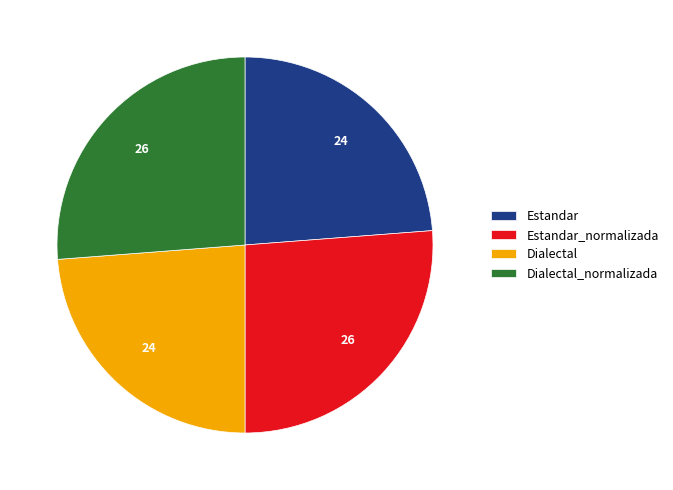

Between Estandar_normalizada and Dialectal, which is larger?

Estandar_normalizada